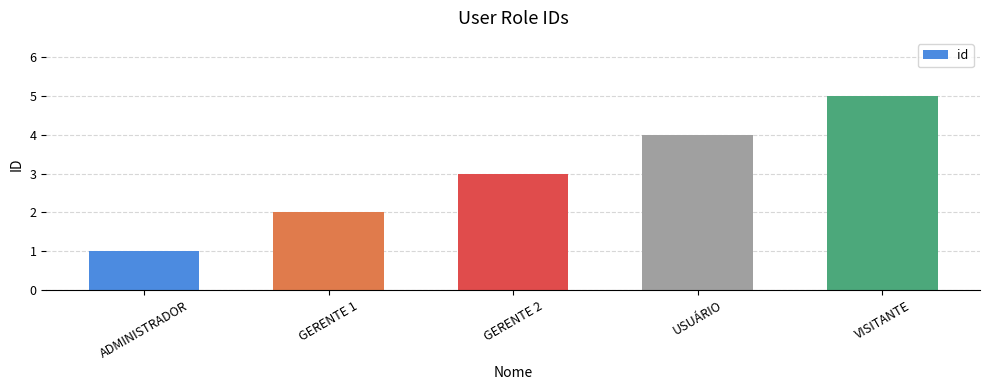

The chart shows a value of 5 at GERENTE 2. True or false?

False